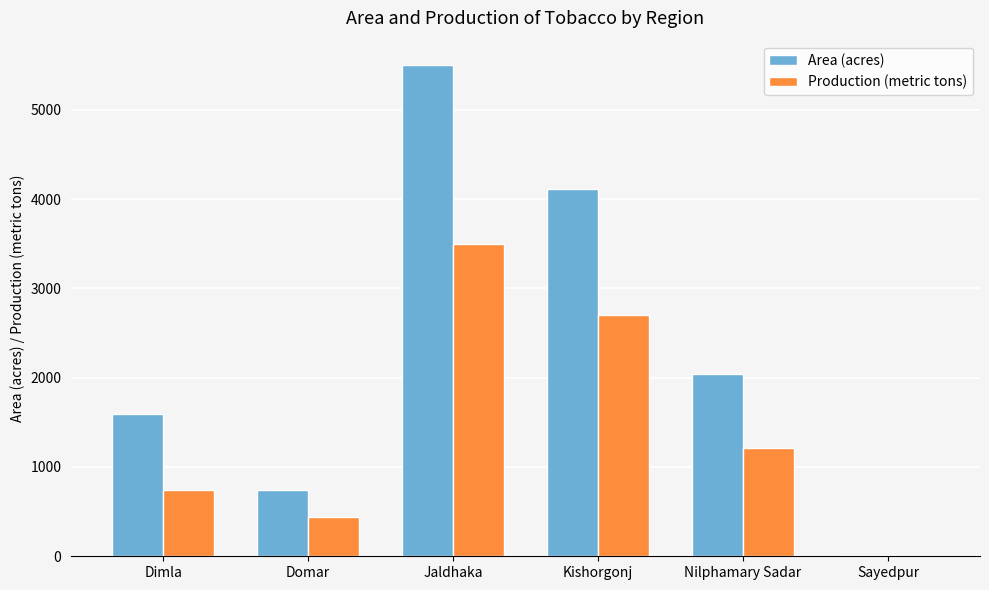

What value does the Production (metric tons) series have at Kishorgonj, to the nearest 10?

2700